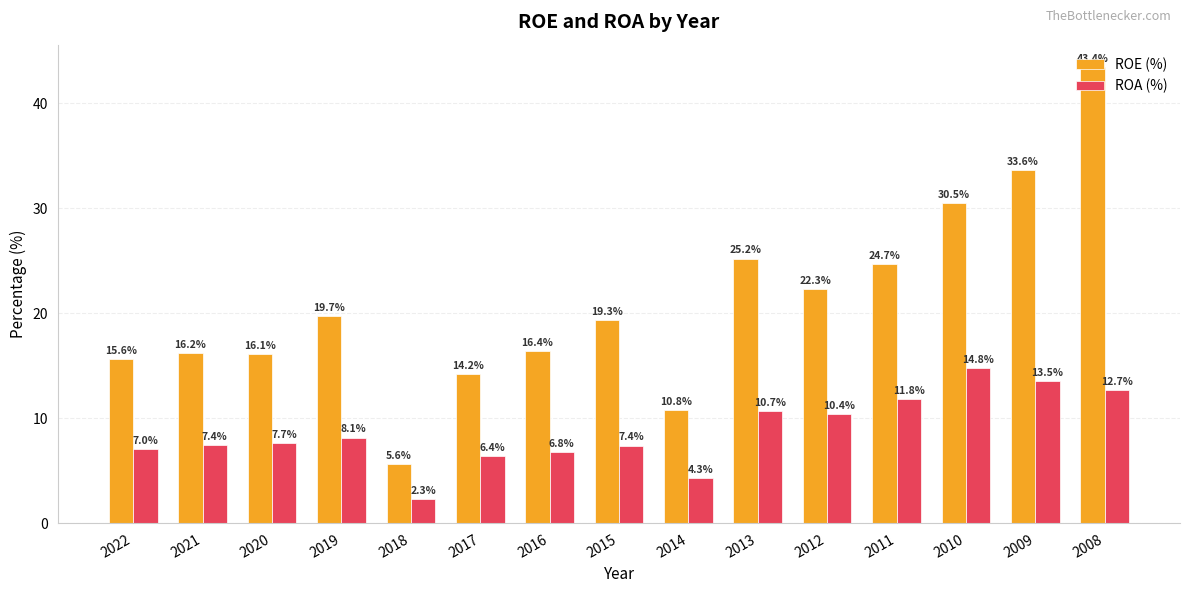

How many bars are there in each group?

2